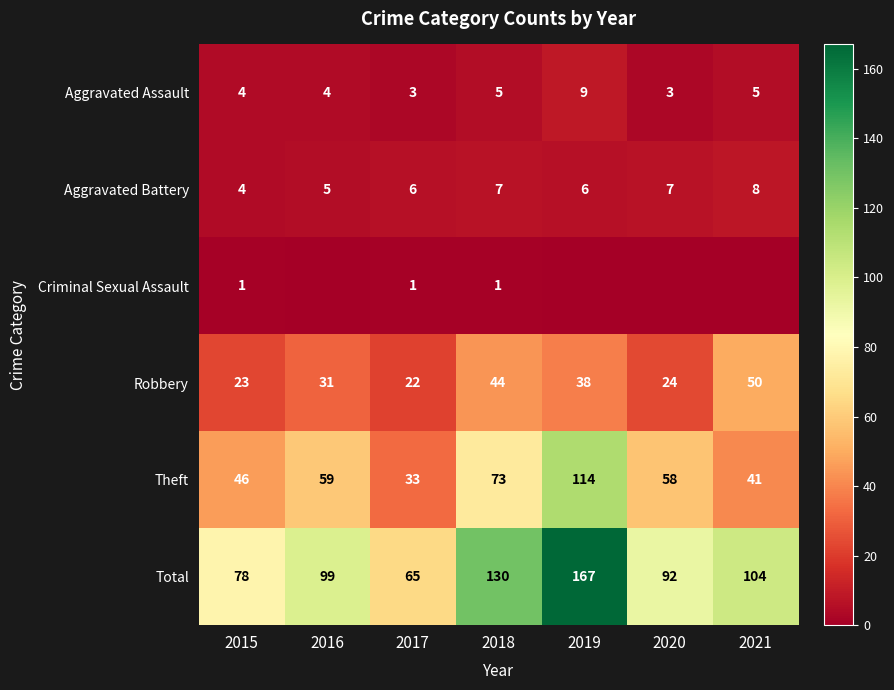

Is it true that Aggravated Battery equals 7 at 2020?

True